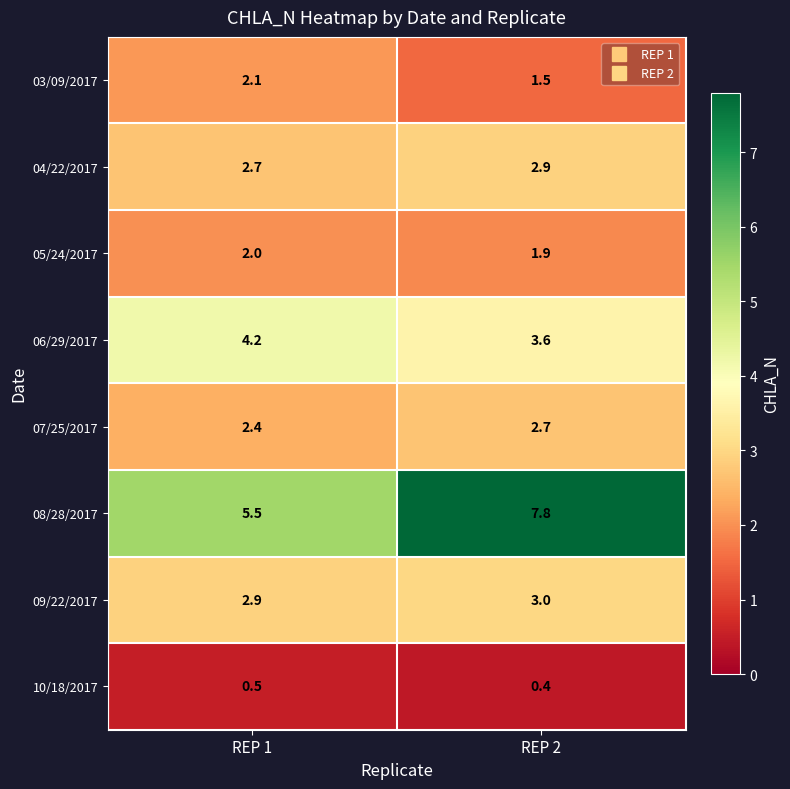

What is the highest value of the 08/28/2017 series?

7.8